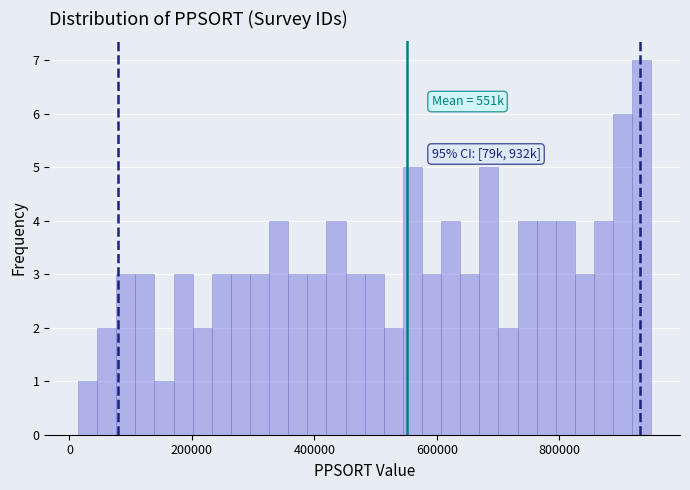

Read against the x-axis, roughly where is the centre of the tallest bar?

940000